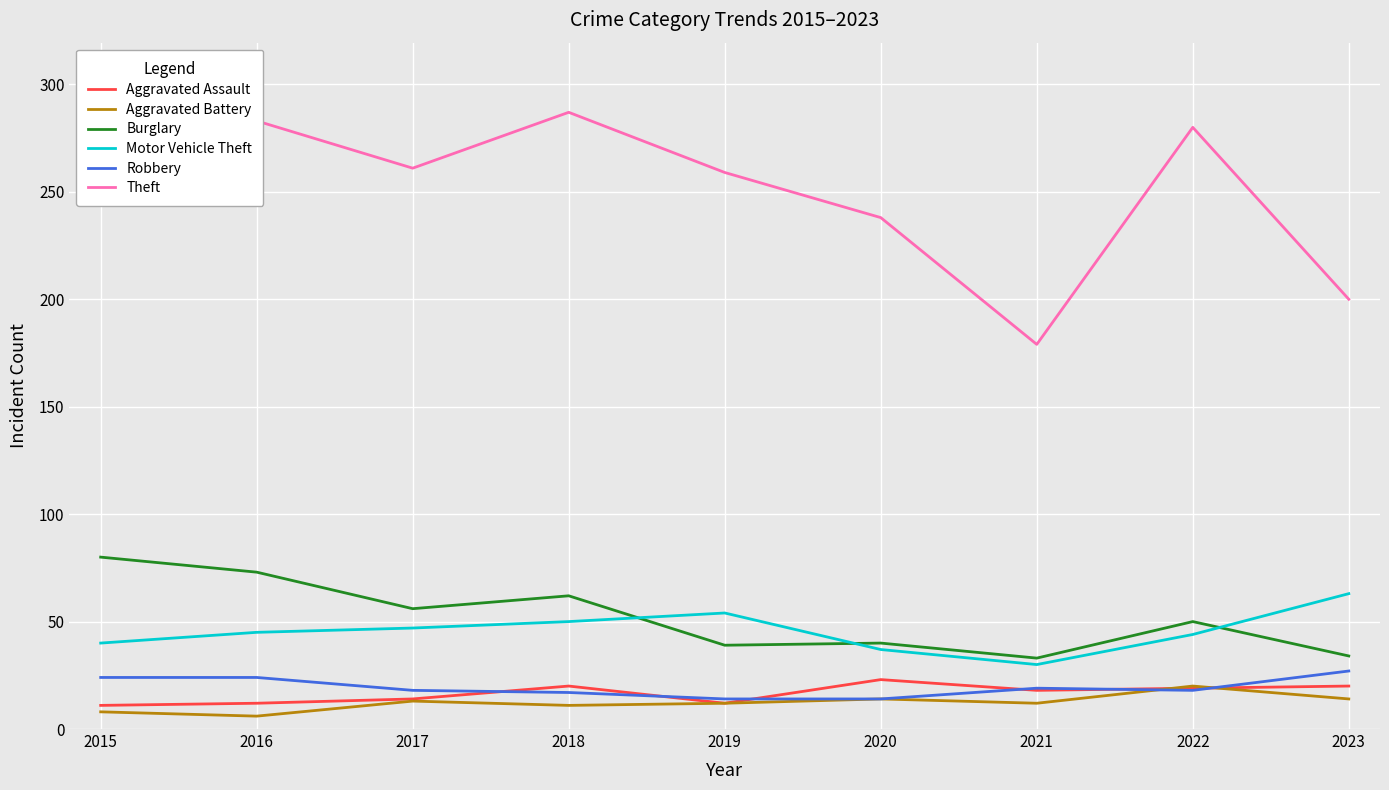

Is it true that Burglary equals 39 at 2019?

True